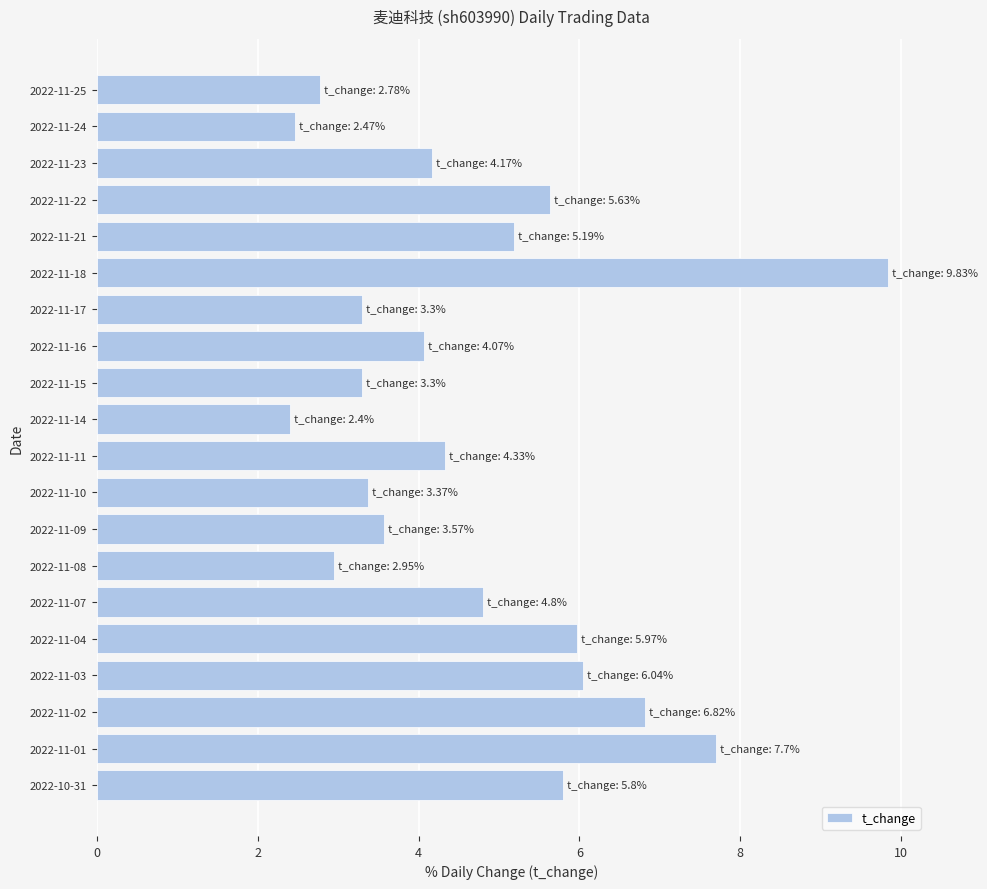

The value at 2022-11-03 is 9.2. True or false?

False